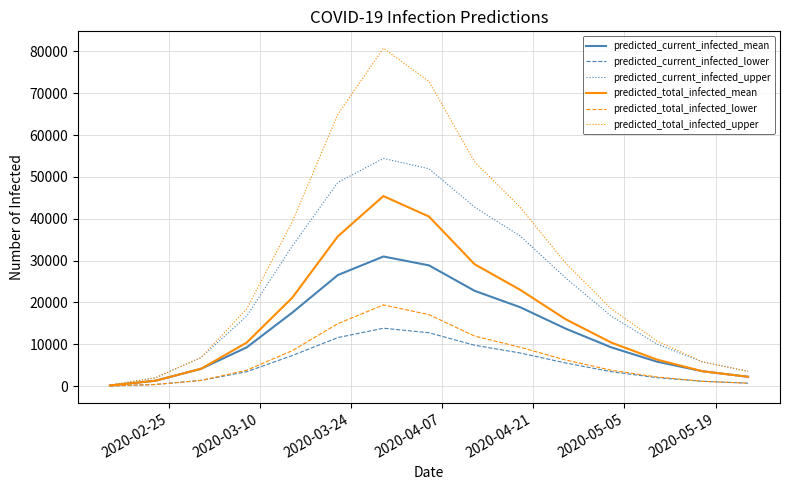

What is the greatest value displayed?

80777